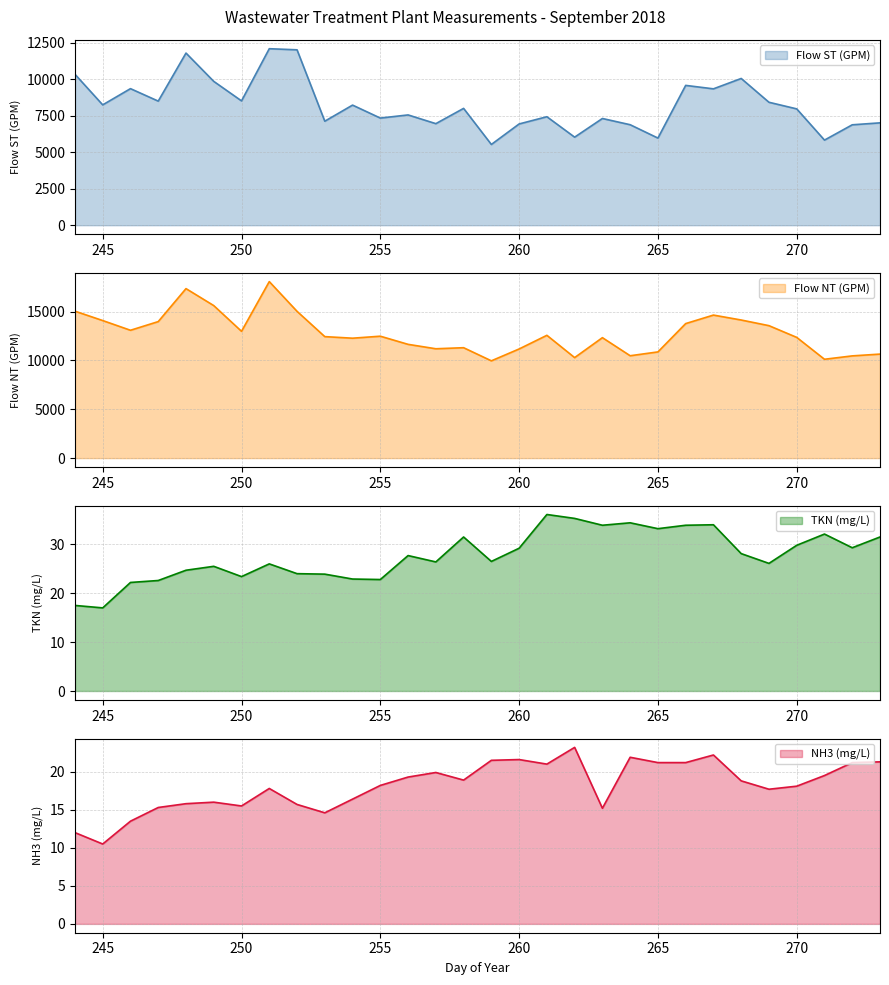

True or false: TKN (mg/L) and Flow NT (GPM) cross at least once.

False